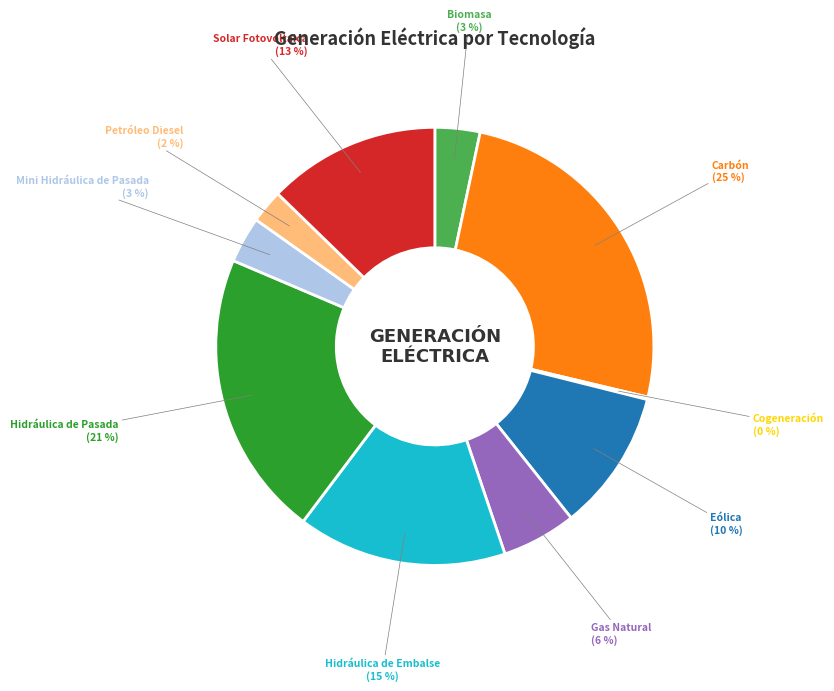

Between Carbón and Petróleo Diesel, which is larger?

Carbón